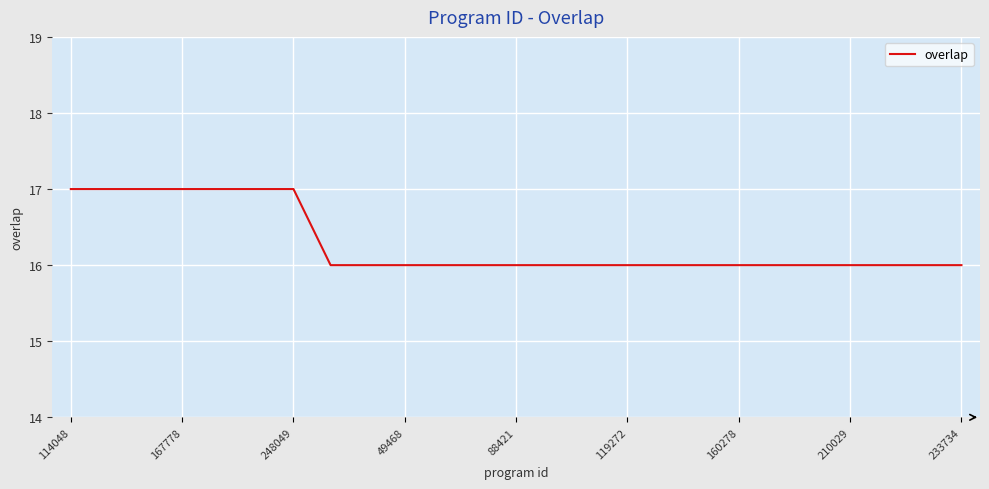

How many lines are shown in the chart?

1